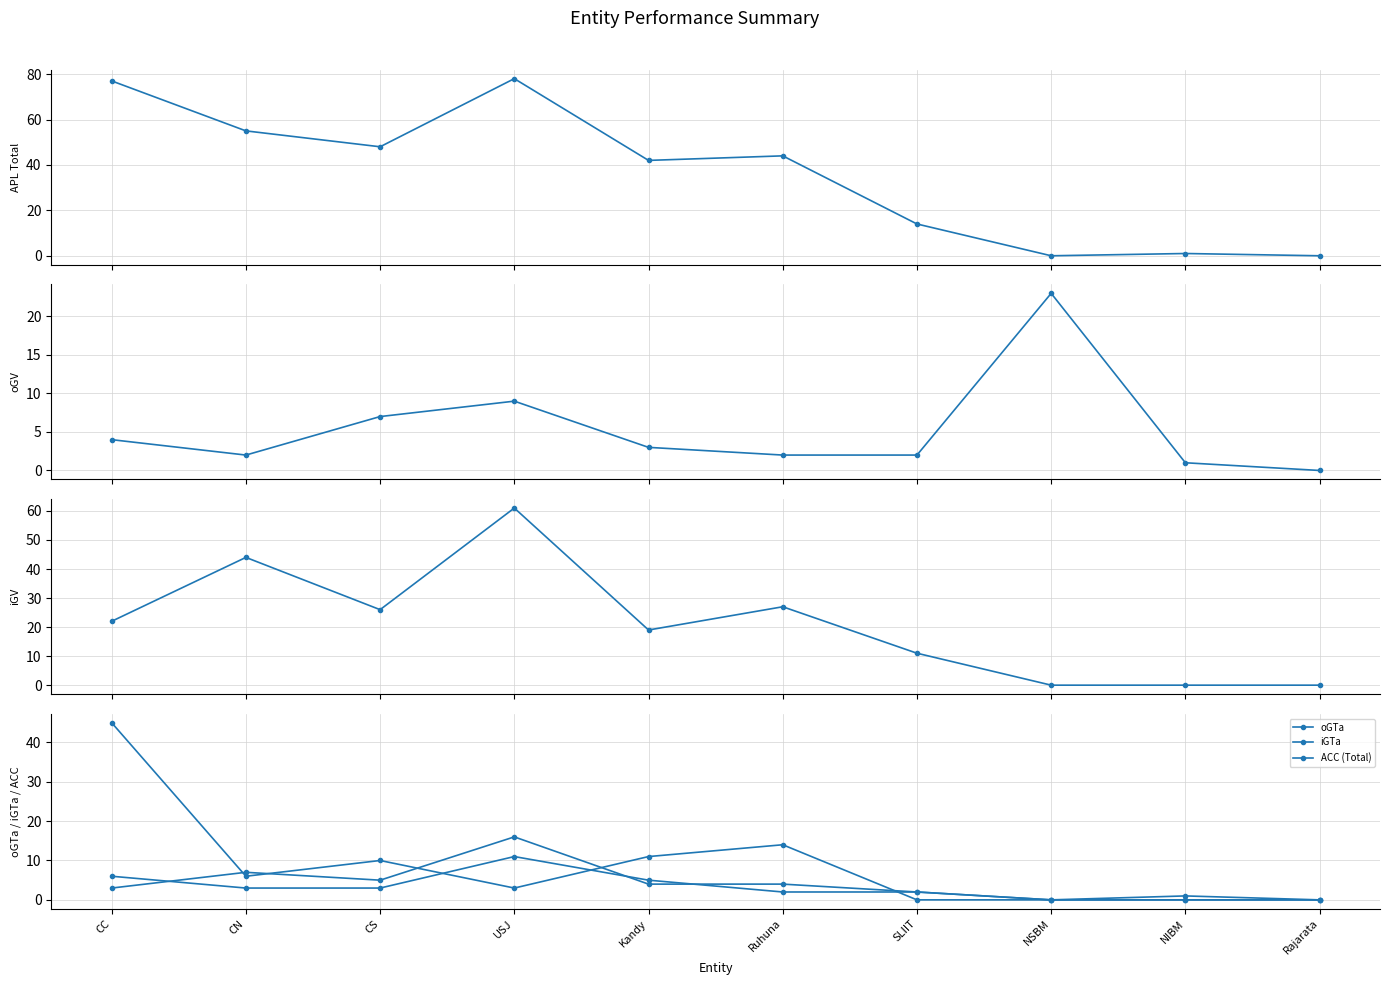

What is the sum of the APL (Total) values at Ruhuna and NIBM?

45